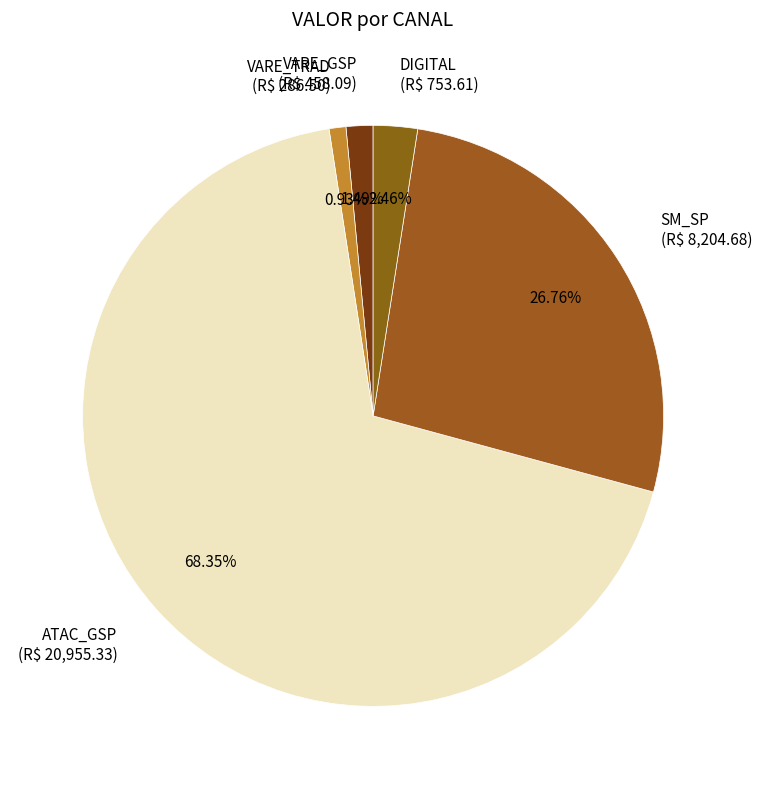

Rank the categories by value from lowest to highest.

VARE_TRAD, VARE_GSP, DIGITAL, SM_SP, ATAC_GSP